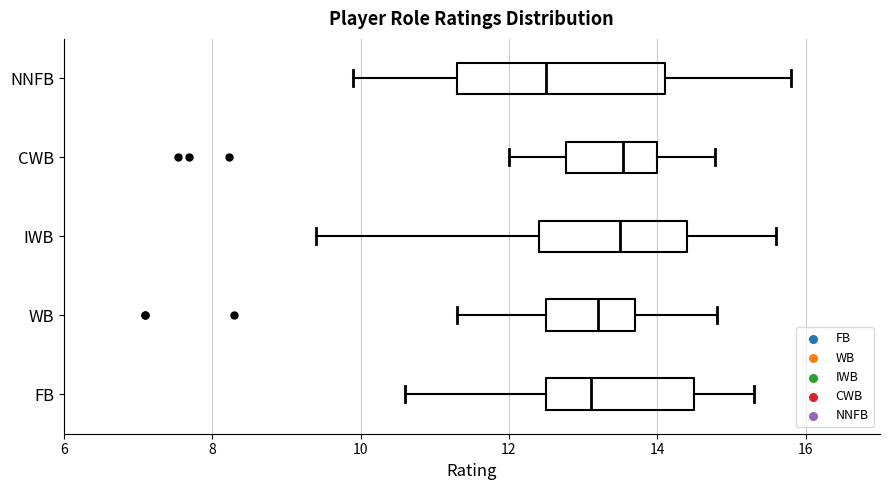

Which box is the widest, from its left edge to its right edge?

NNFB